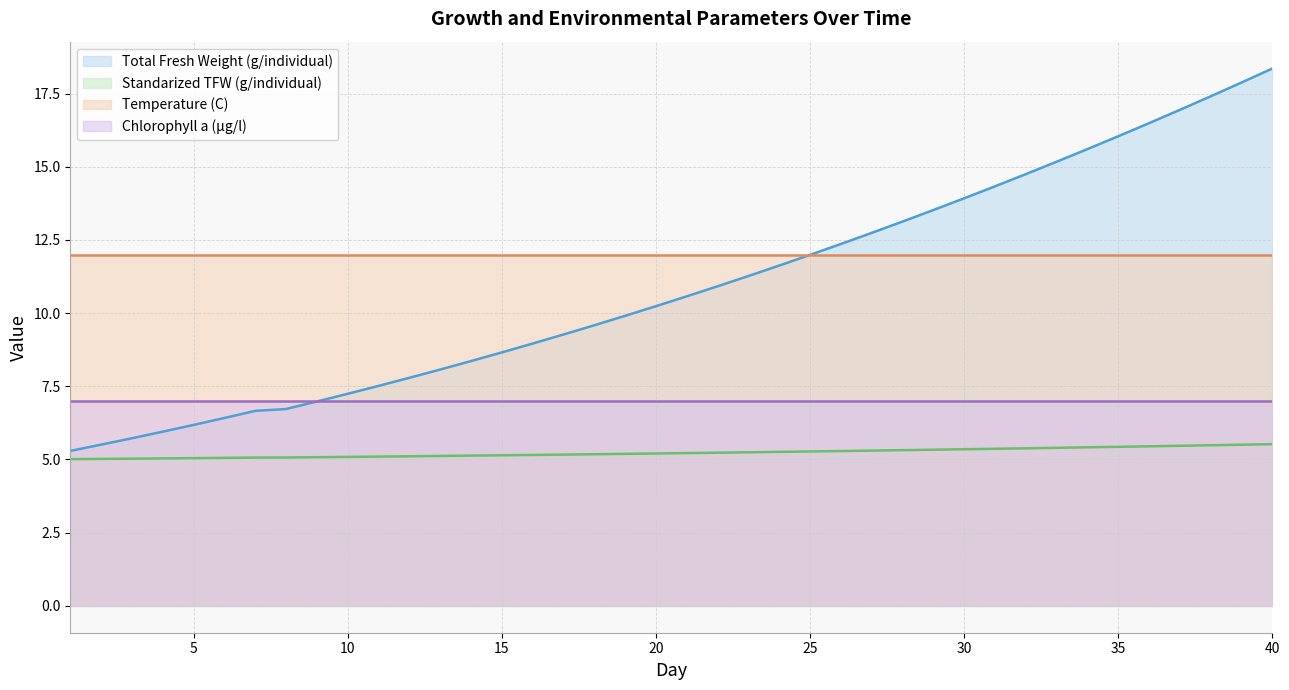

What is the smallest value displayed?

5.0